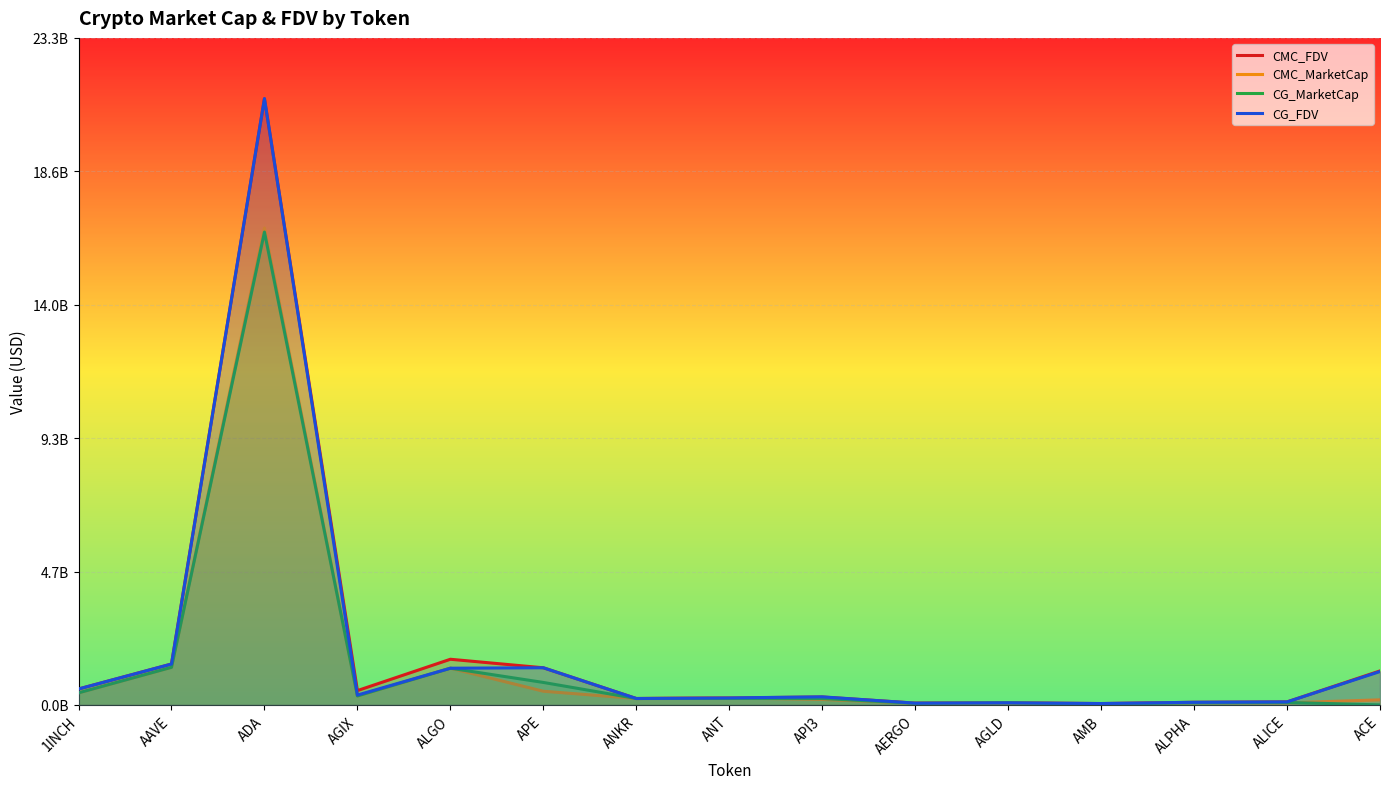

What is the difference between the highest and lowest values at AGIX?

0.2